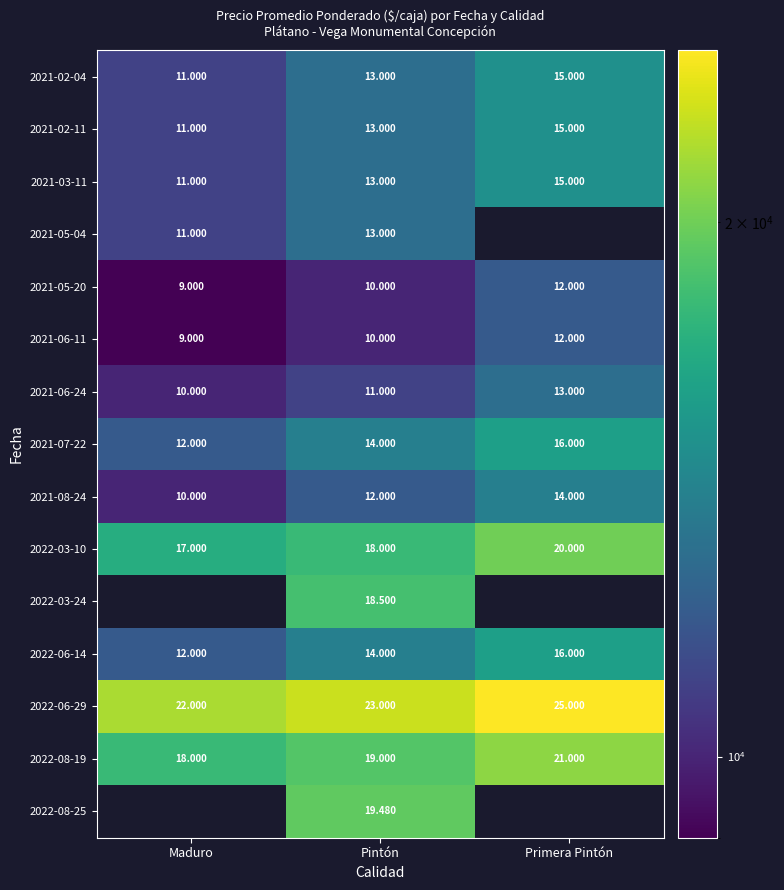

What is the maximum value for 2022-03-10?

20000.0